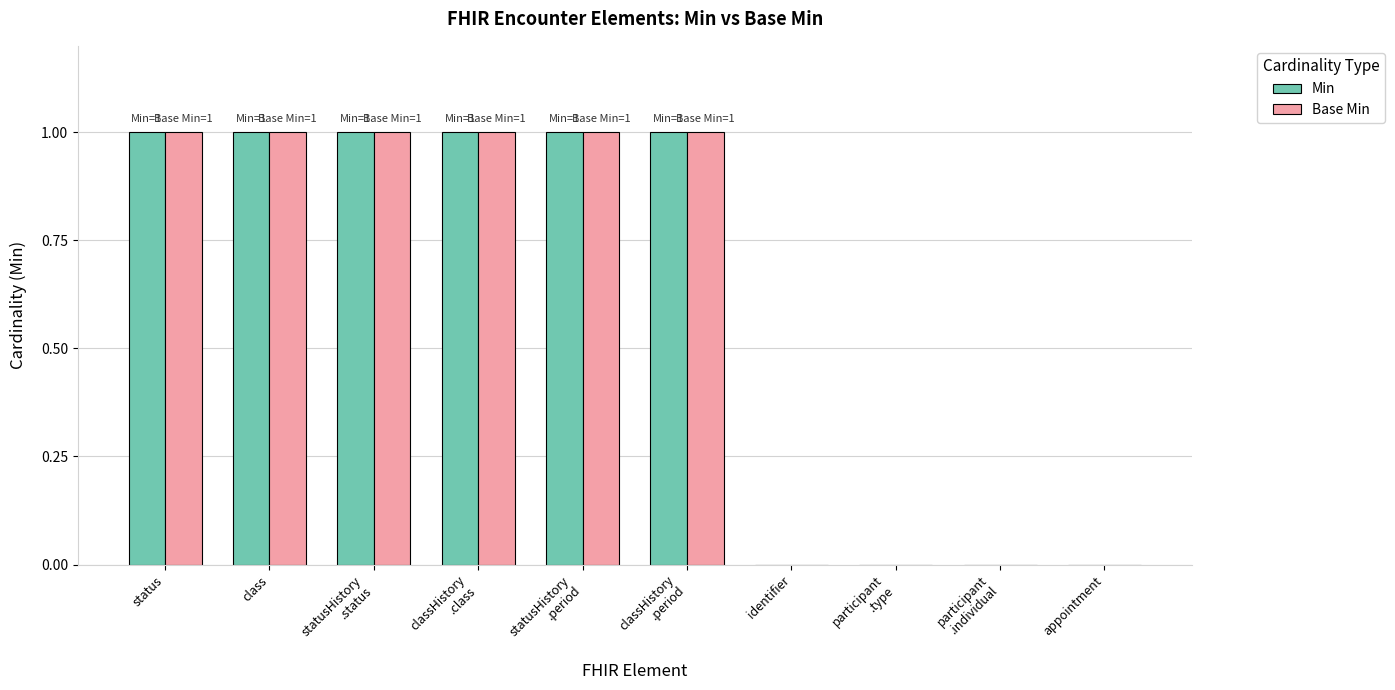

What is the sum of all Base Min values?

6